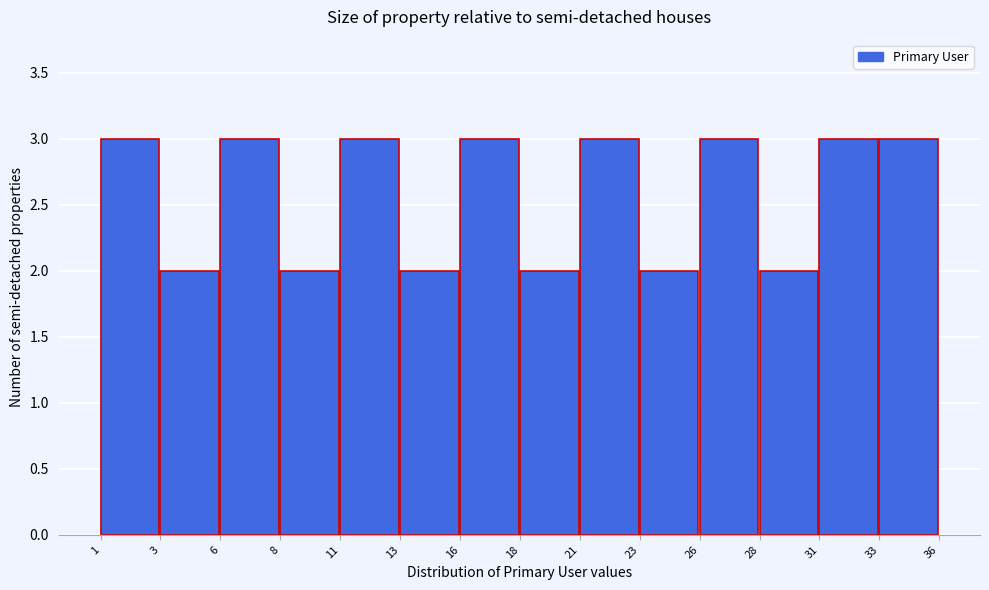

Reading left to right, list all the values displayed in this chart.

3	2	3	2	3	2	3	2	3	2	3	2	3	3